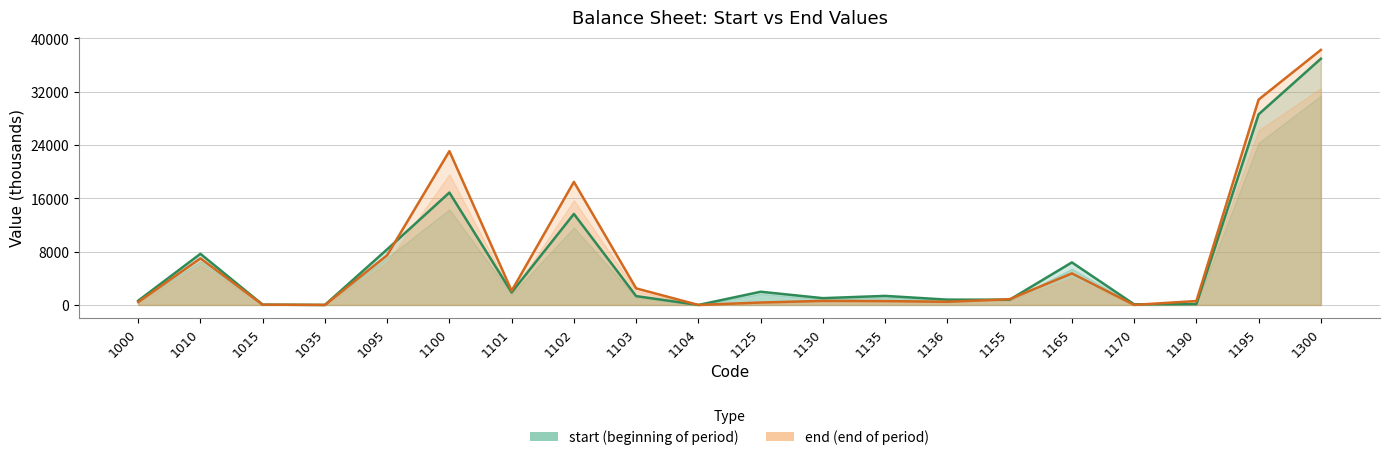

What is the average value of the start series?

6425